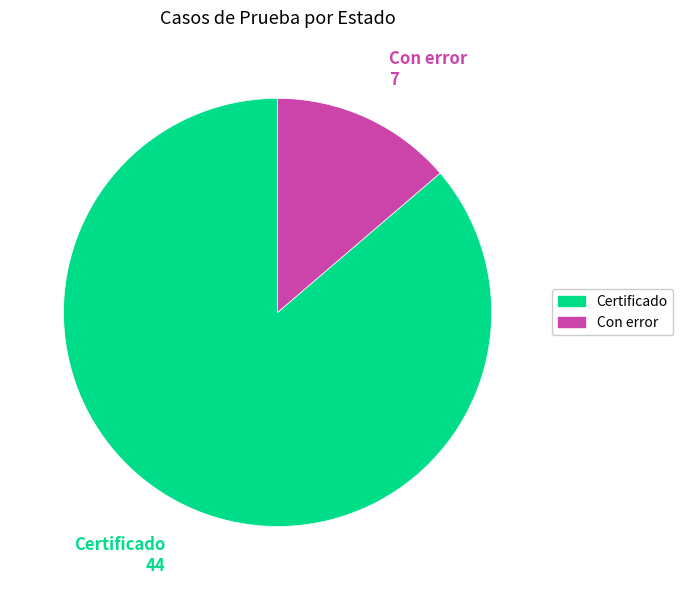

Which category accounts for the majority?

Certificado